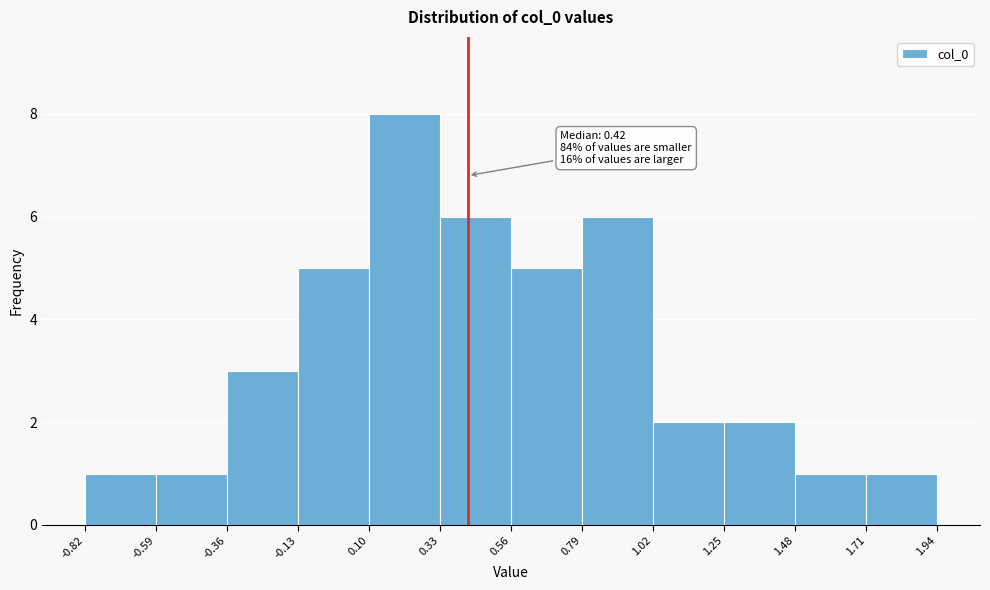

Over which range of the x-axis is the bar tallest?

0.10 to 0.33